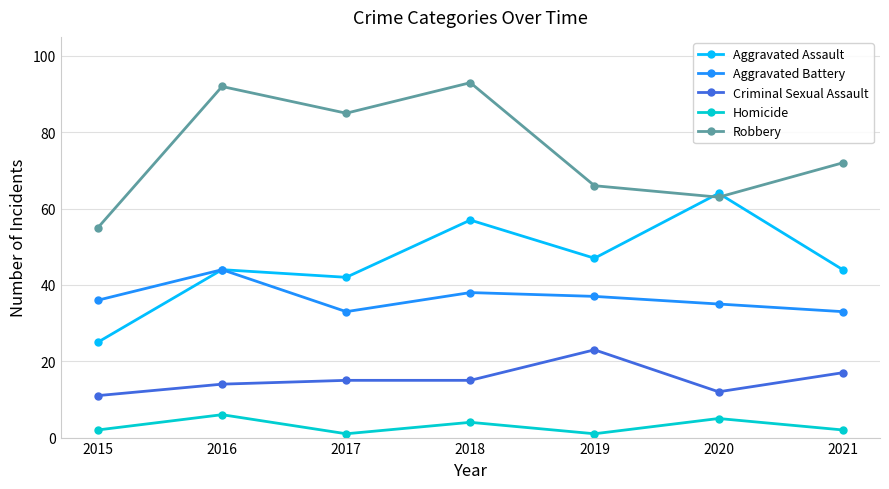

What is the total value across all series at 2016?

200